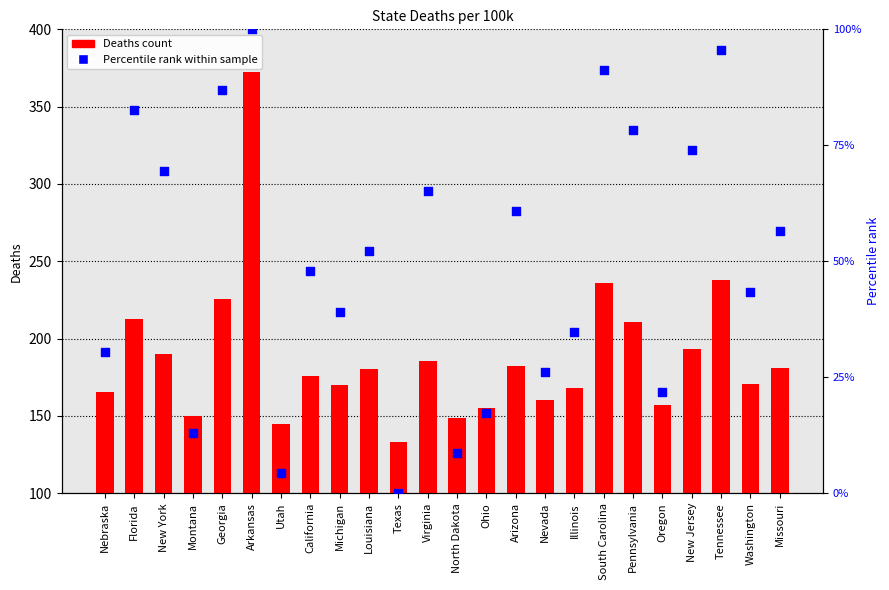

Which series reaches the minimum Y coordinate?

Percentile rank within sample